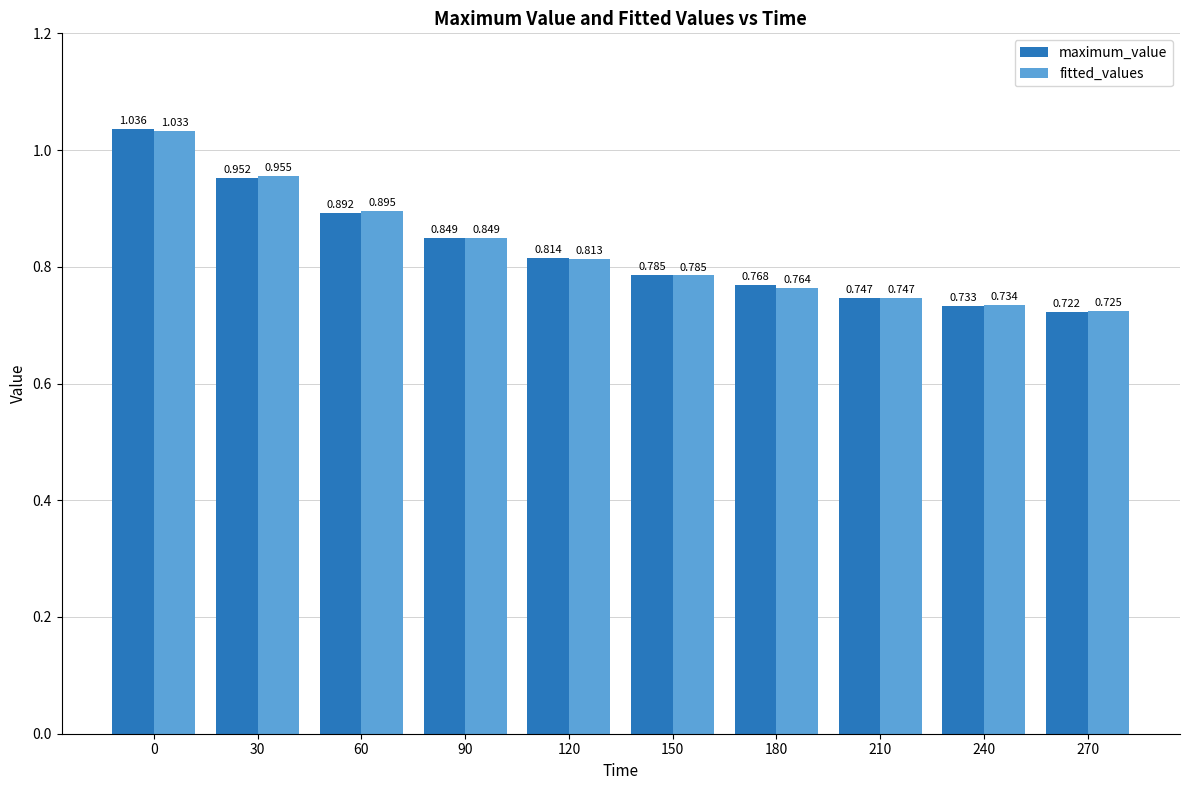

At how many categories does at least one series exceed 0?

10